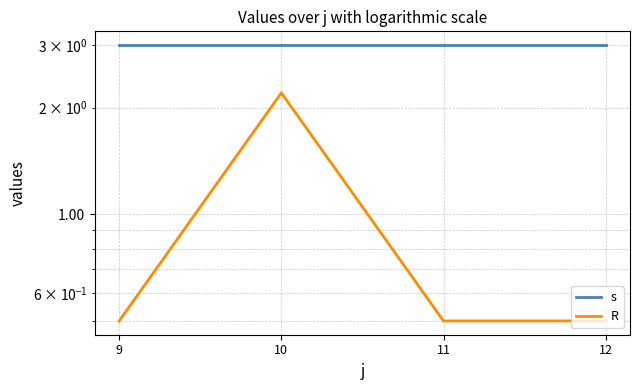

What is the average value of the R series?

0.9